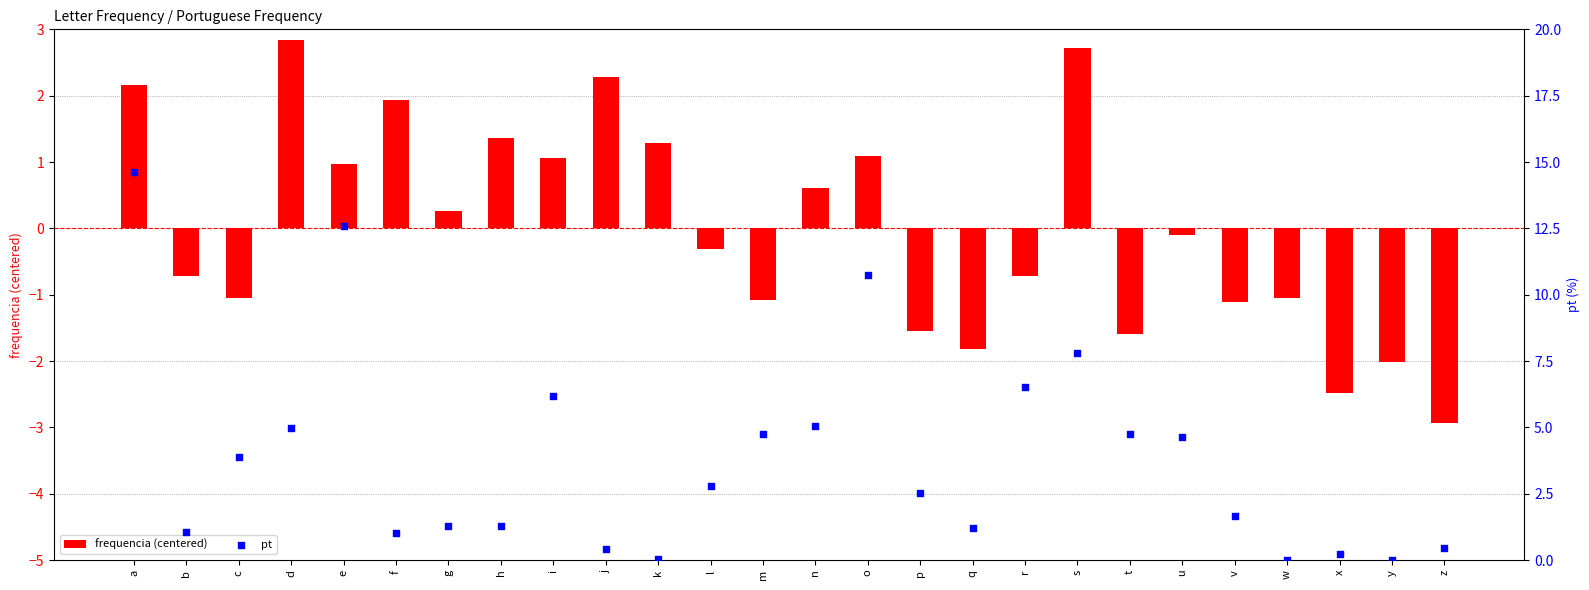

What are all the series names shown in the legend?

frequencia (centered), pt